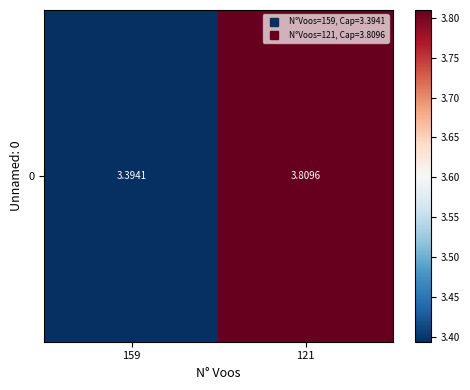

How many values are between 3 and 4?

2